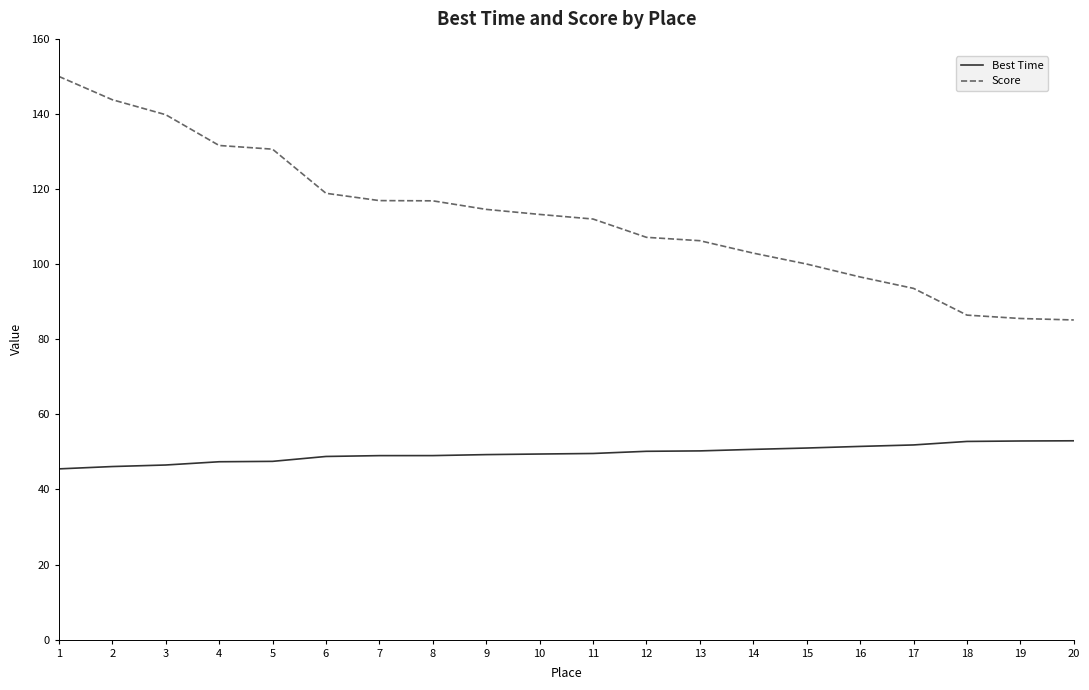

The Score series shows 178.1 at 14. True or false?

False